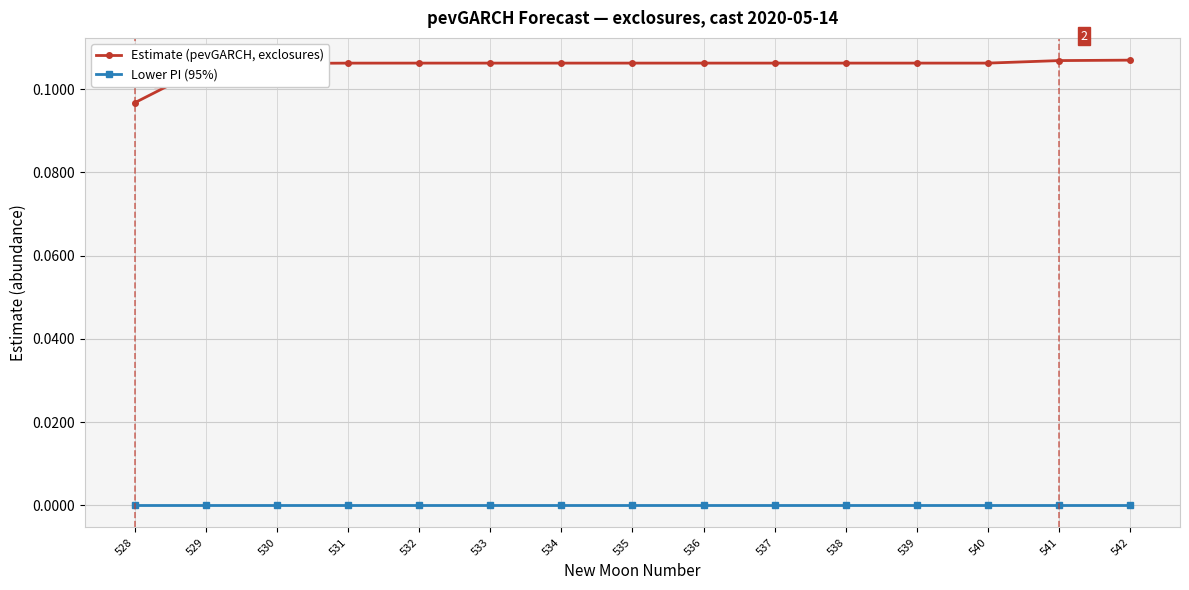

Is it true that Estimate (pevGARCH, exclosures) equals 0.2 at 540?

False